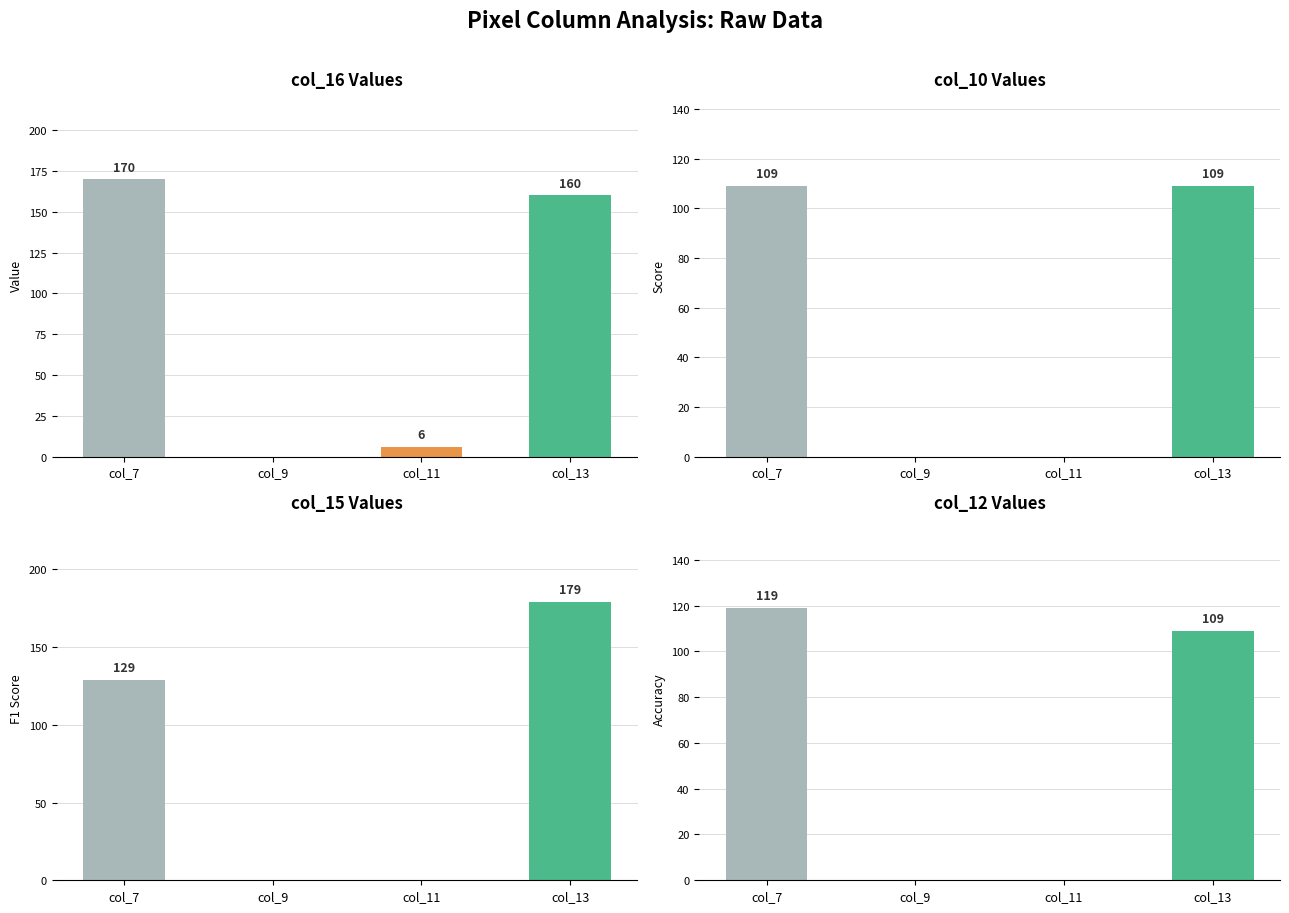

Where is col_16 nearest to the value 85?

col_13